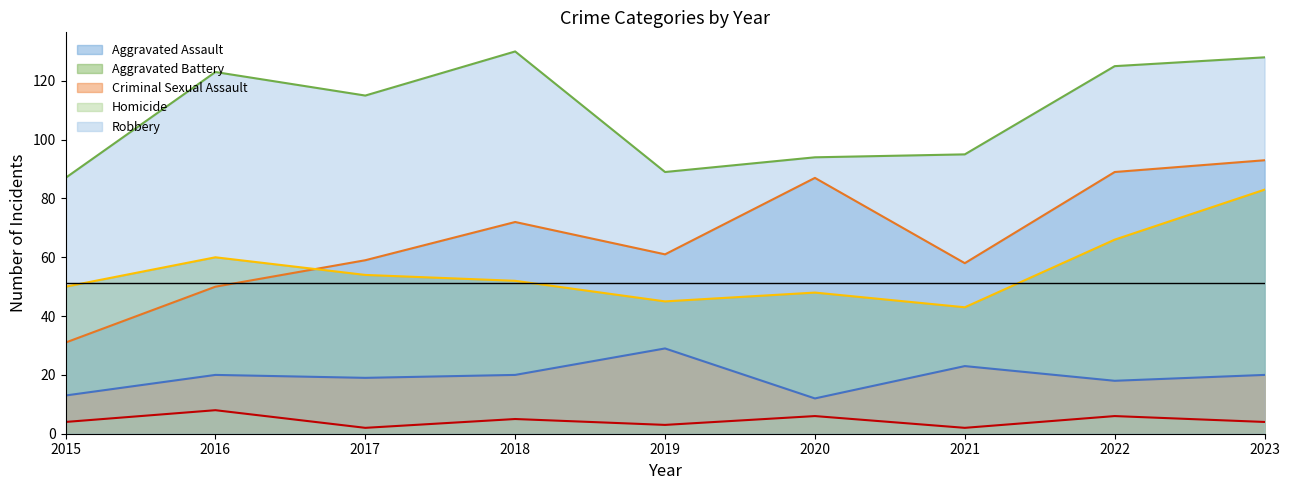

The Aggravated Assault series shows 87 at 2020. True or false?

True